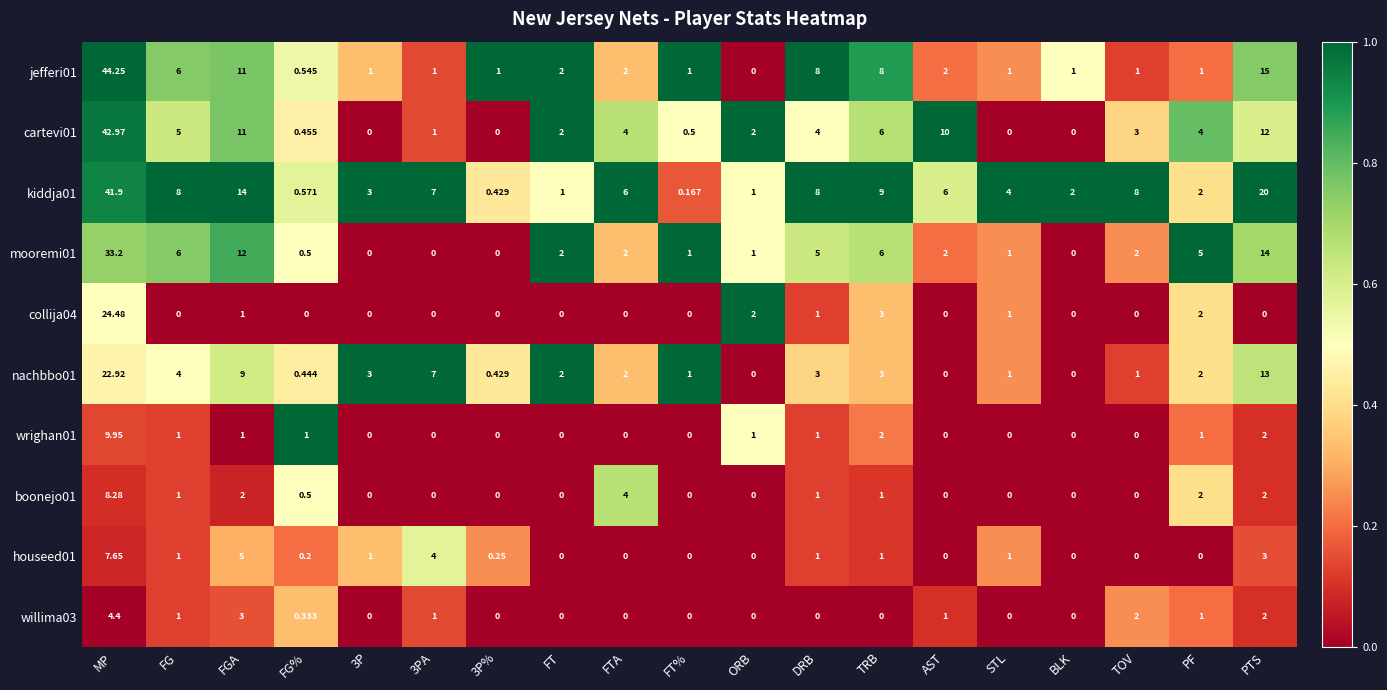

At which label does mooremi01 reach its peak?

MP